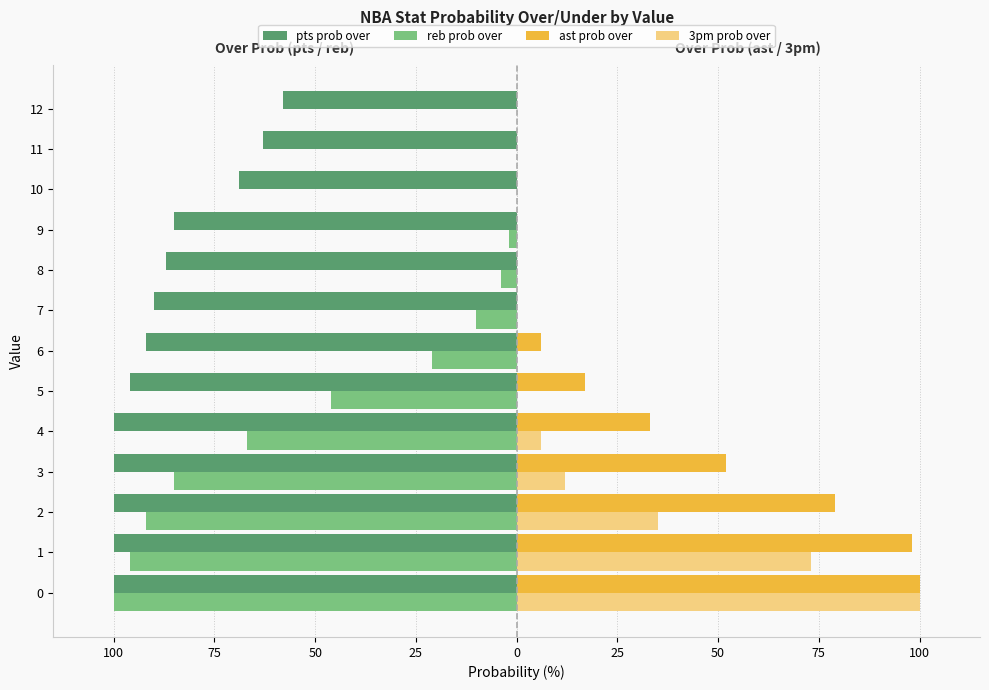

What are all the series names shown in the legend?

pts prob over, reb prob over, ast prob over, 3pm prob over